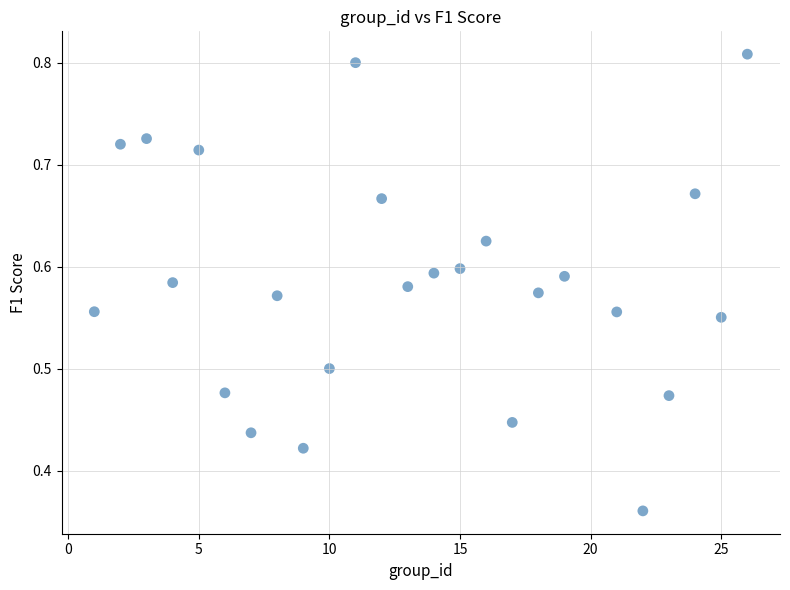

What is the range of X values (max minus min)?

25.0